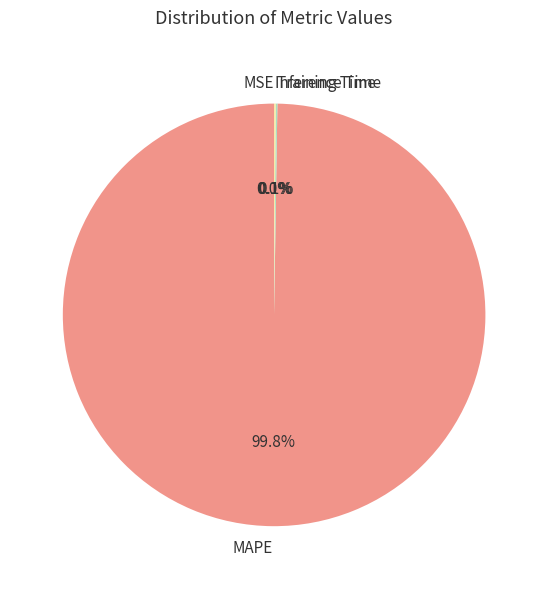

Which category has the biggest portion of the pie?

MAPE